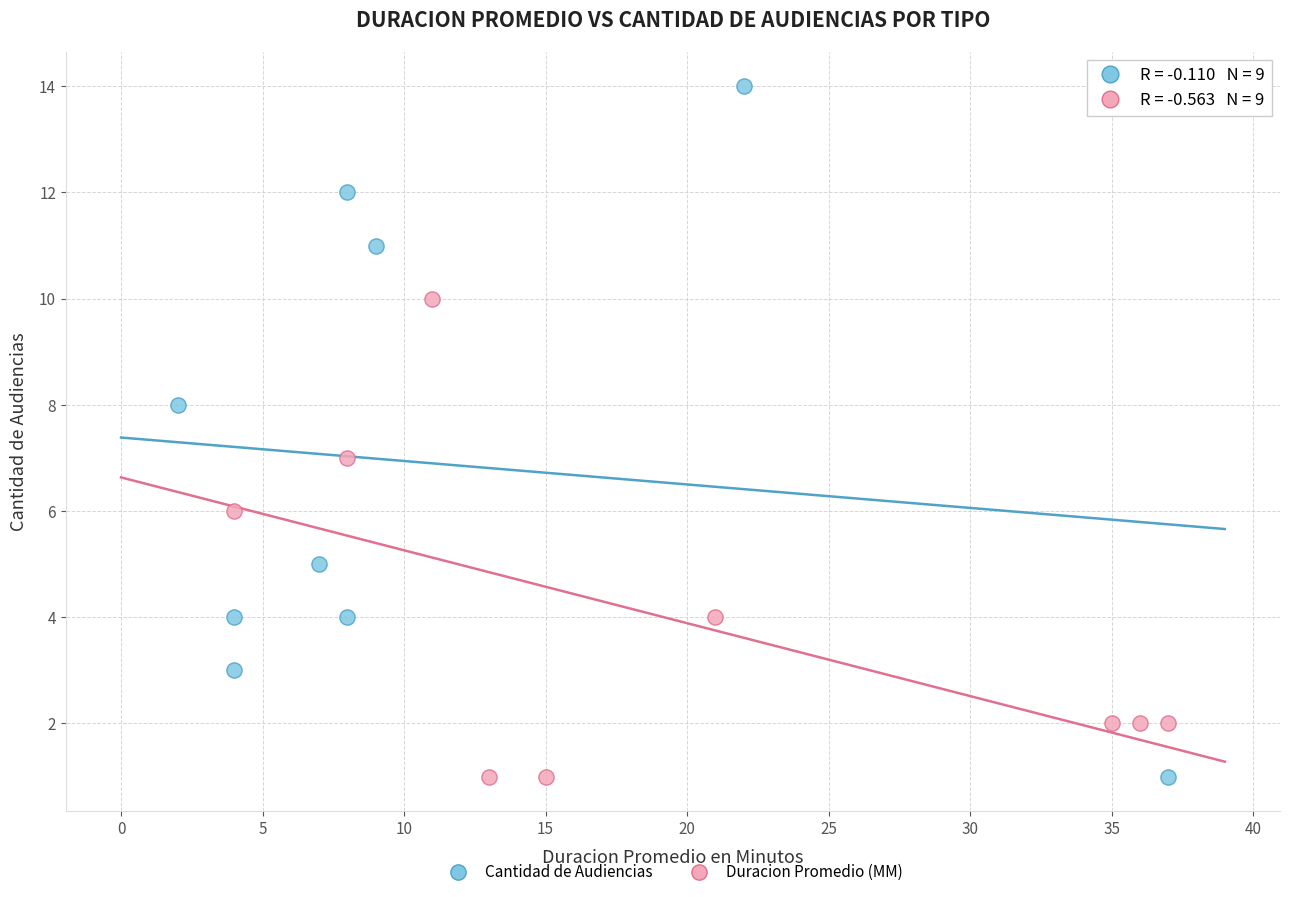

Which series contains the highest Y value?

Cantidad de Audiencias